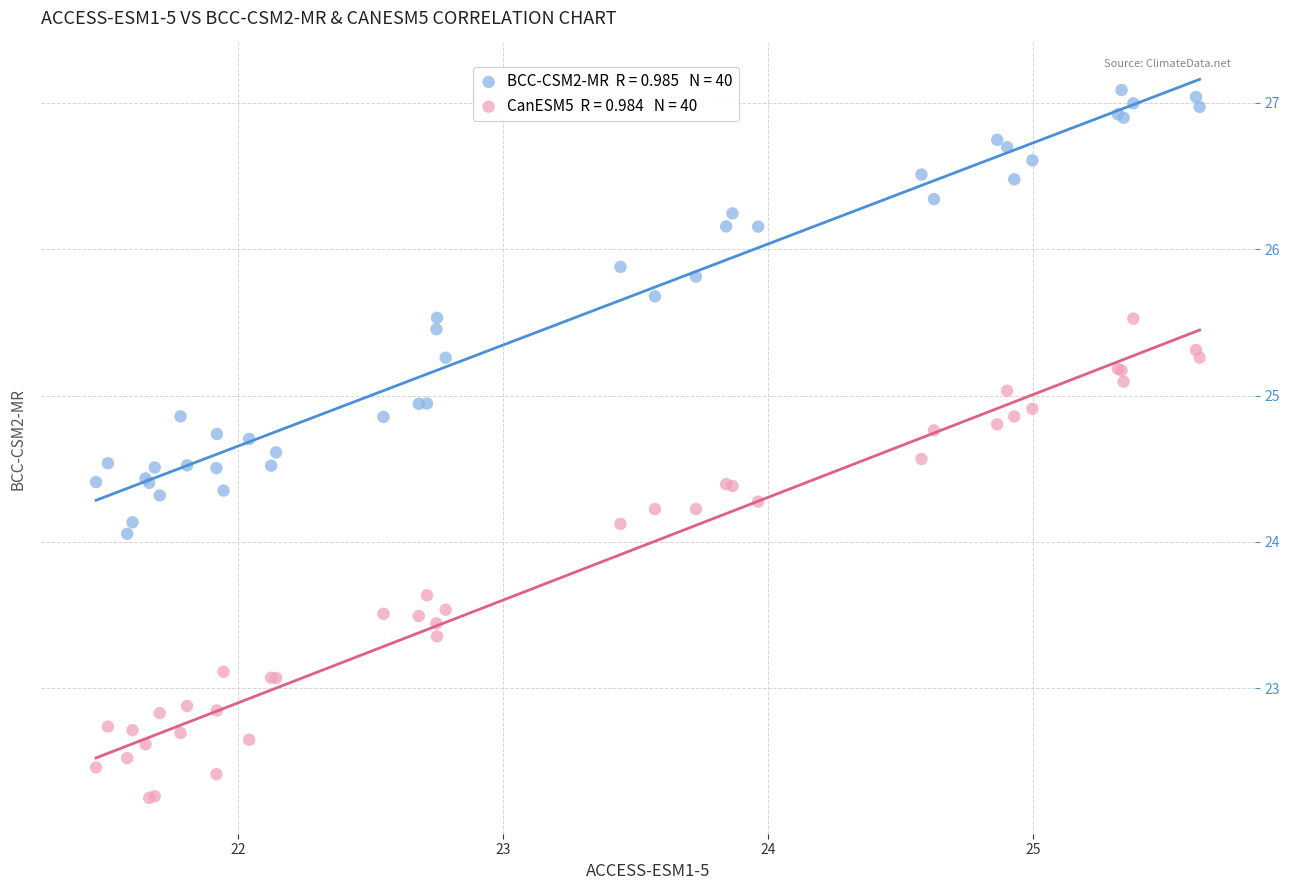

Across all series, what Y value is closest to 24?

24.1